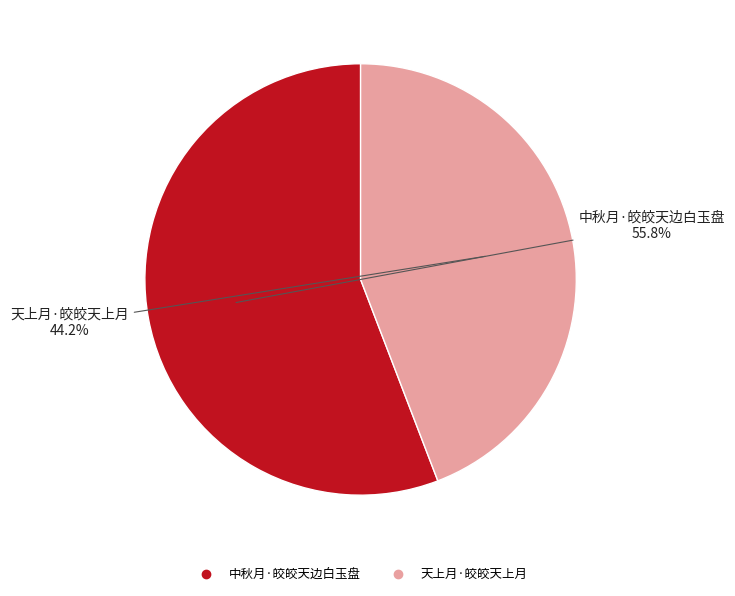

To the nearest percent, what is the difference between the largest and smallest slice percentages?

12%